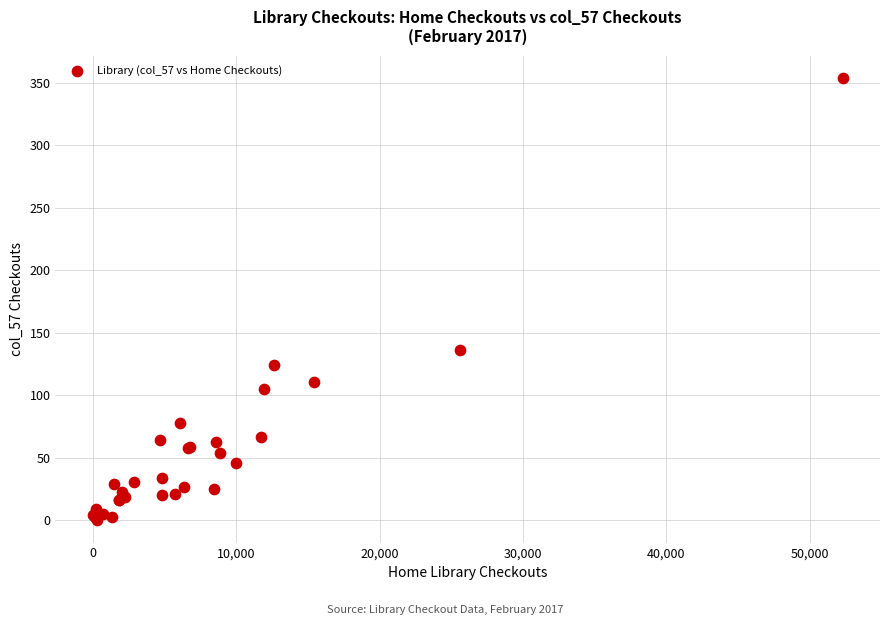

What Y value in the scatter plot is closest to 177?

136